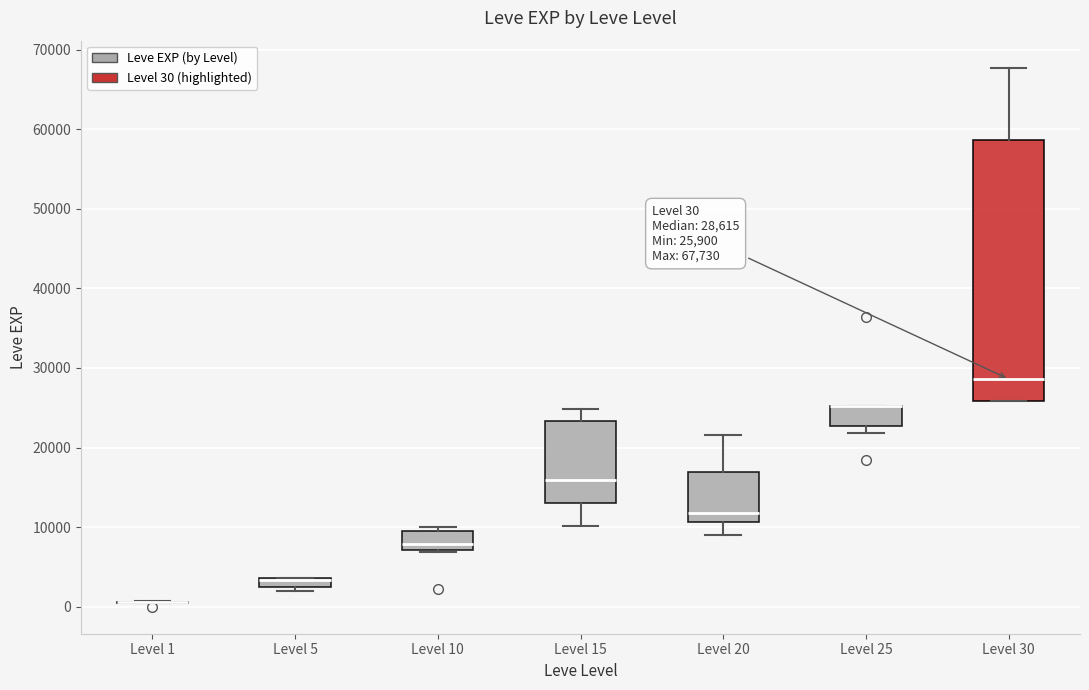

Comparing the boxes themselves (not the whiskers), which one is the tallest?

Level 30